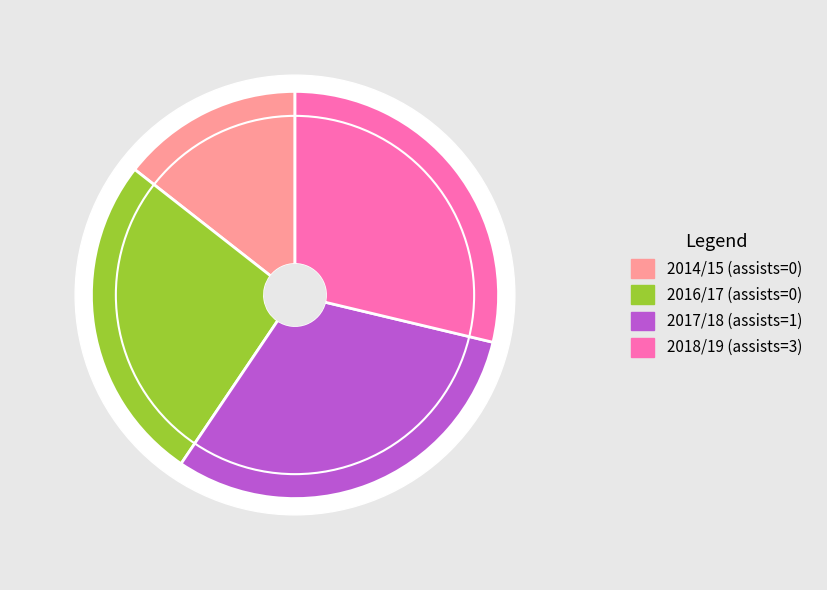

Combined, what portion of the pie is 2018/19 (assists=3) and 2015/16 (assists=0)?

28.7%